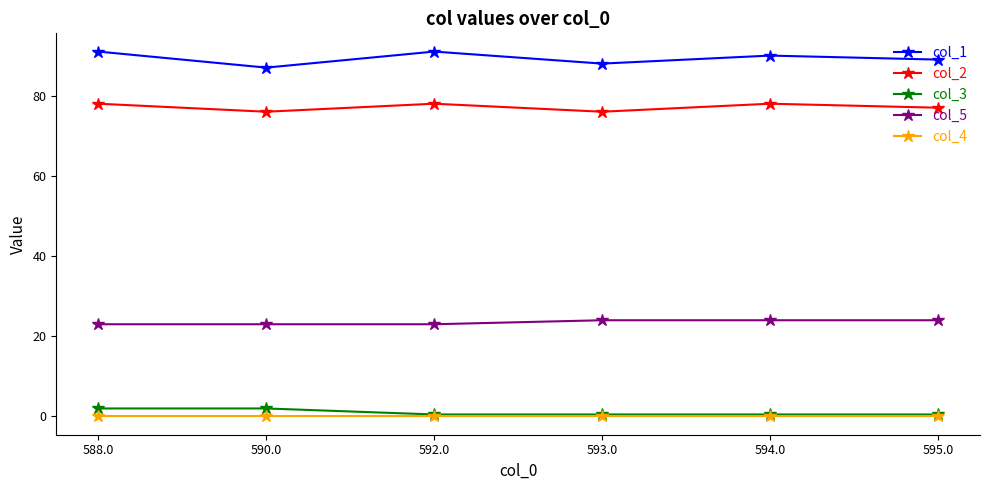

What position from the left is 593.0?

4